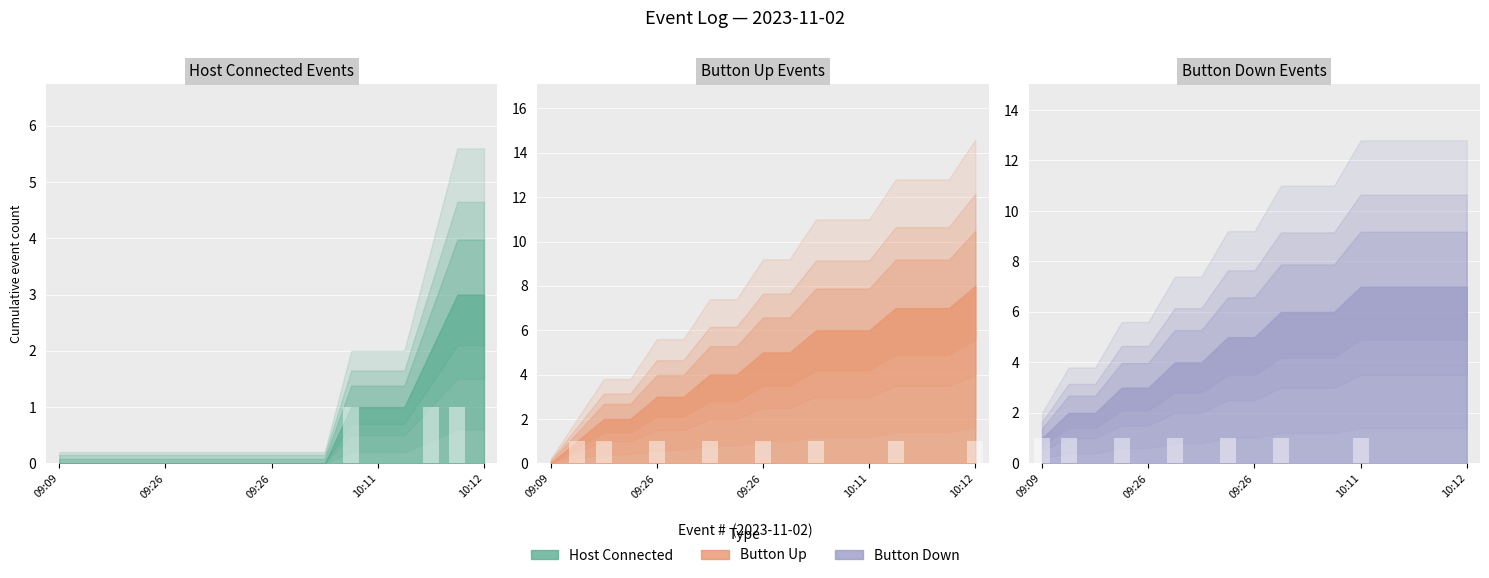

What is the spread (max minus min) of values at 10?

1